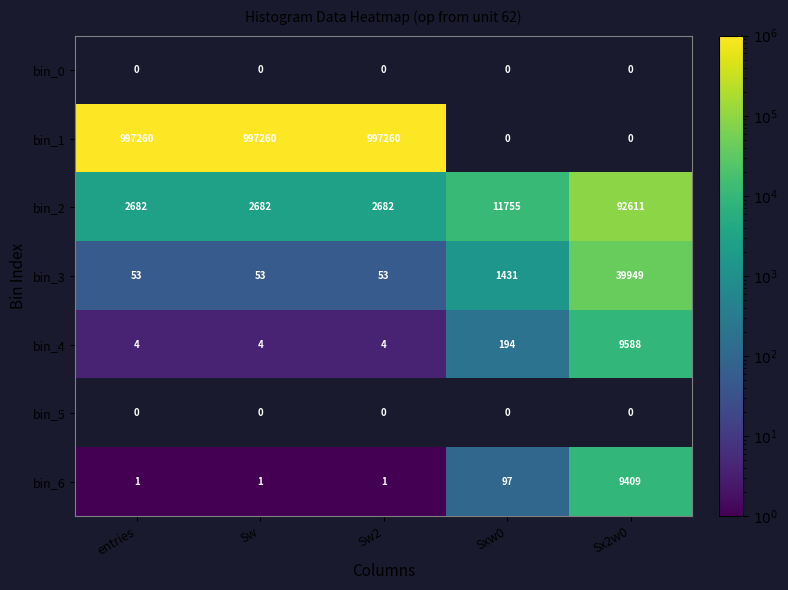

What is the minimum value for bin_2?

2682